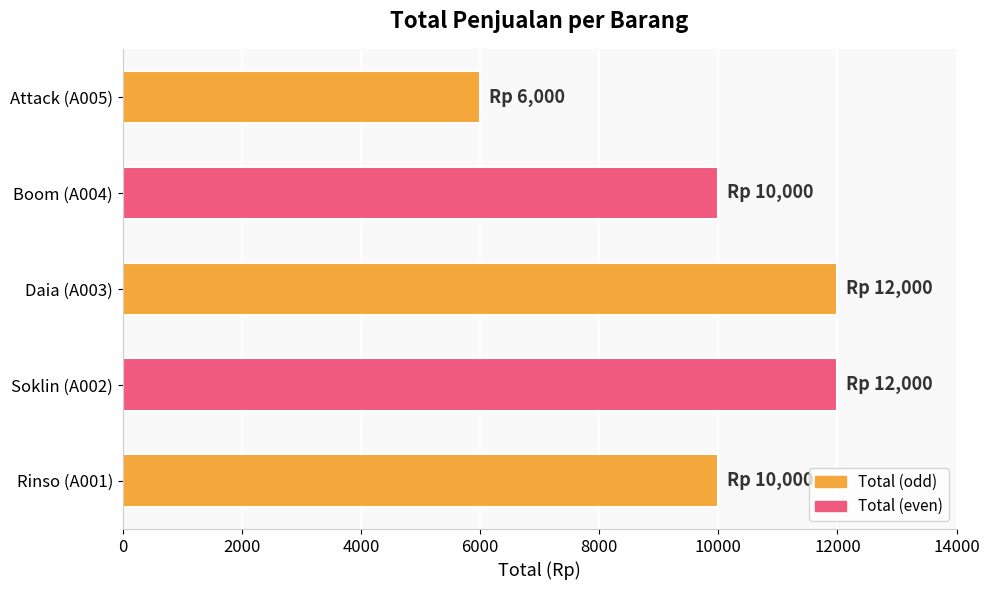

What is the minimum value shown in the chart?

6000